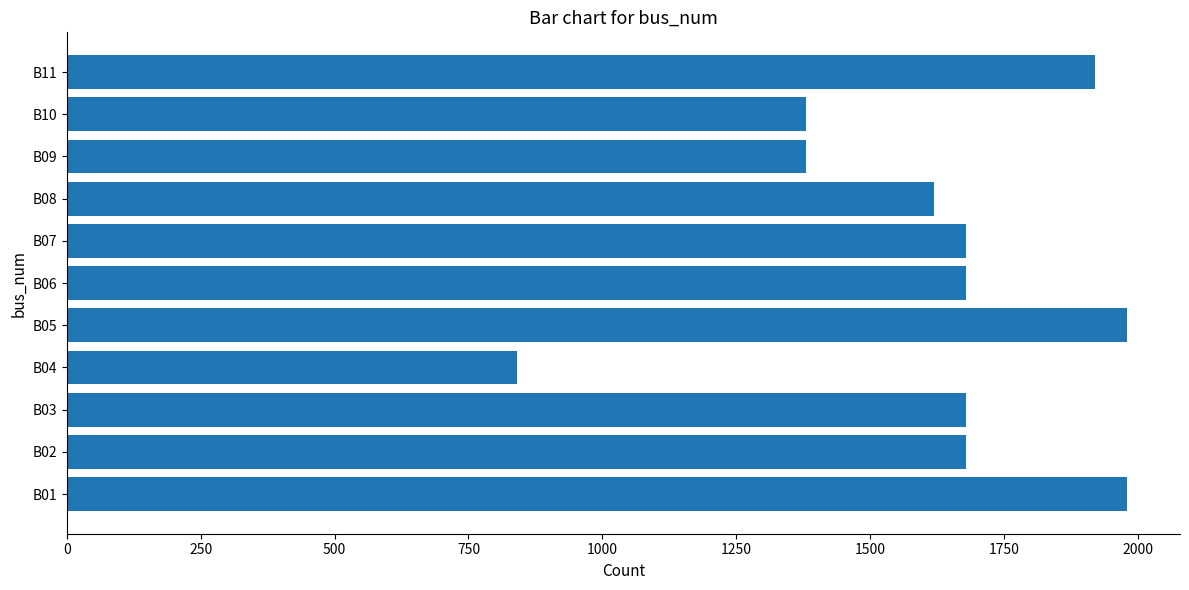

At which category does the chart reach its minimum across all series?

B04